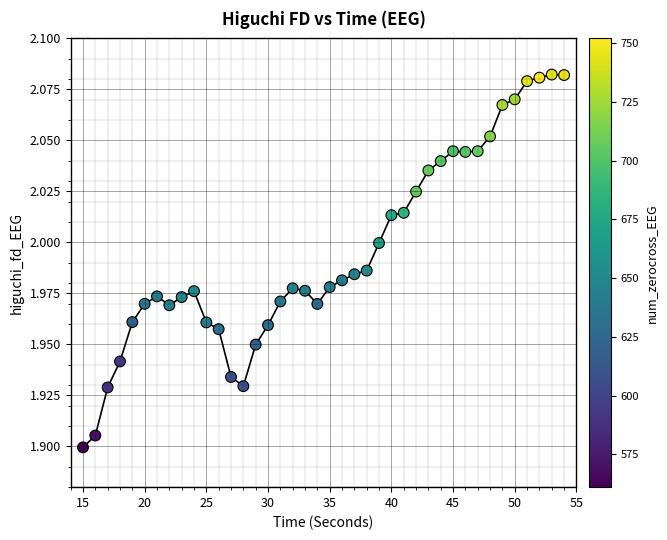

What is the range of X values (max minus min)?

39.0